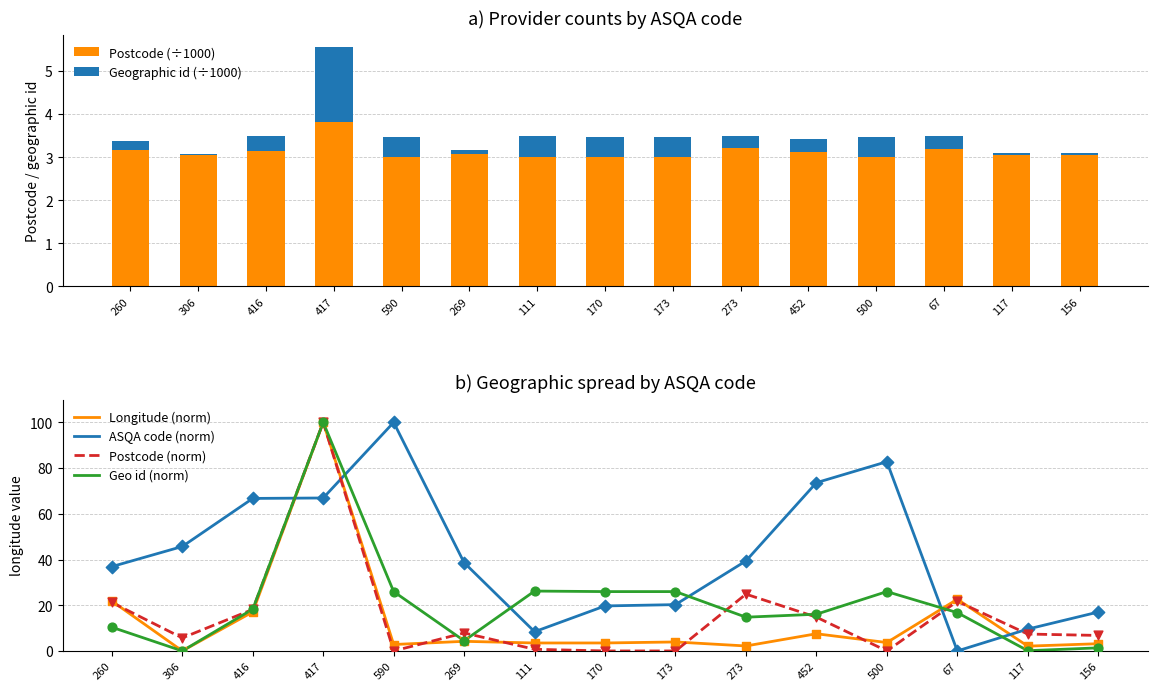

Is the value of Postcode (norm) at 269 greater than the value of ASQA code (norm) at 111?

No